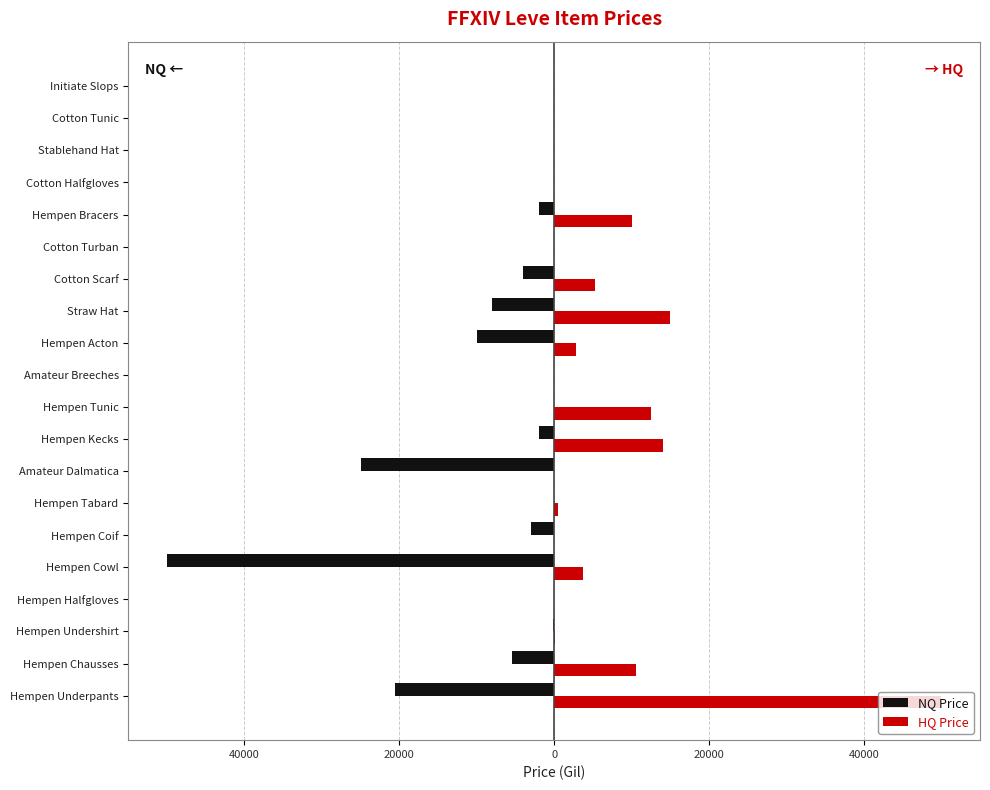

What are all the series names shown in the legend?

NQ Price, HQ Price